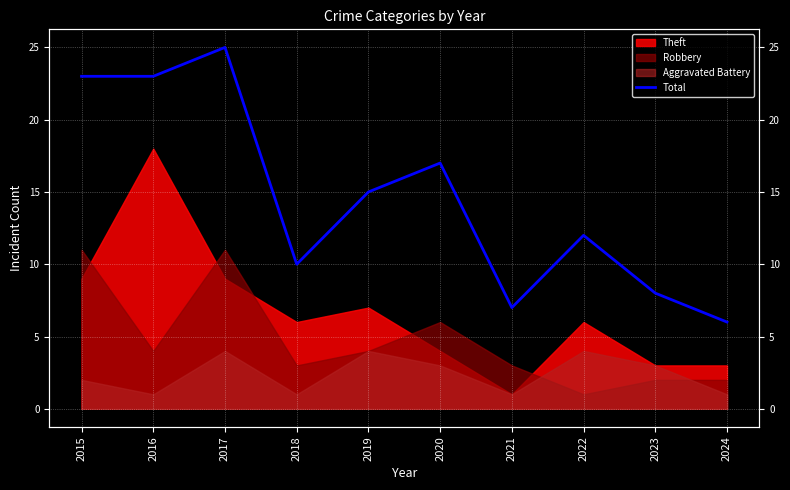

Reading left to right, what are all the values shown in this chart?

23	23	25	10	15	17	7	12	8	6